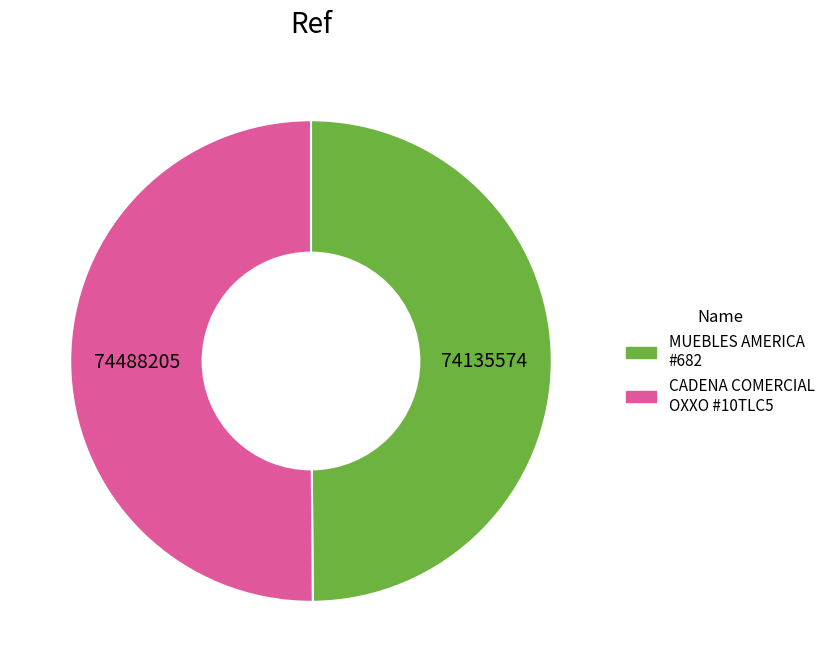

Rank the categories by value from lowest to highest.

MUEBLES AMERICA 140 CHARO MORELIA - #682, CADENA COMERCIAL OXXO SA DE CV - #10TLC5